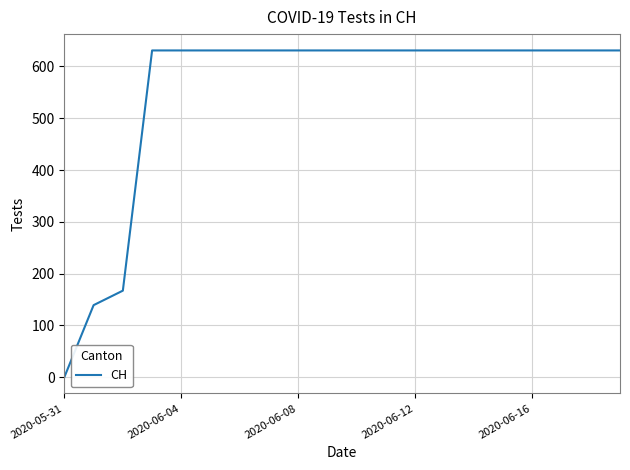

What is the difference between the maximum and minimum values?

631